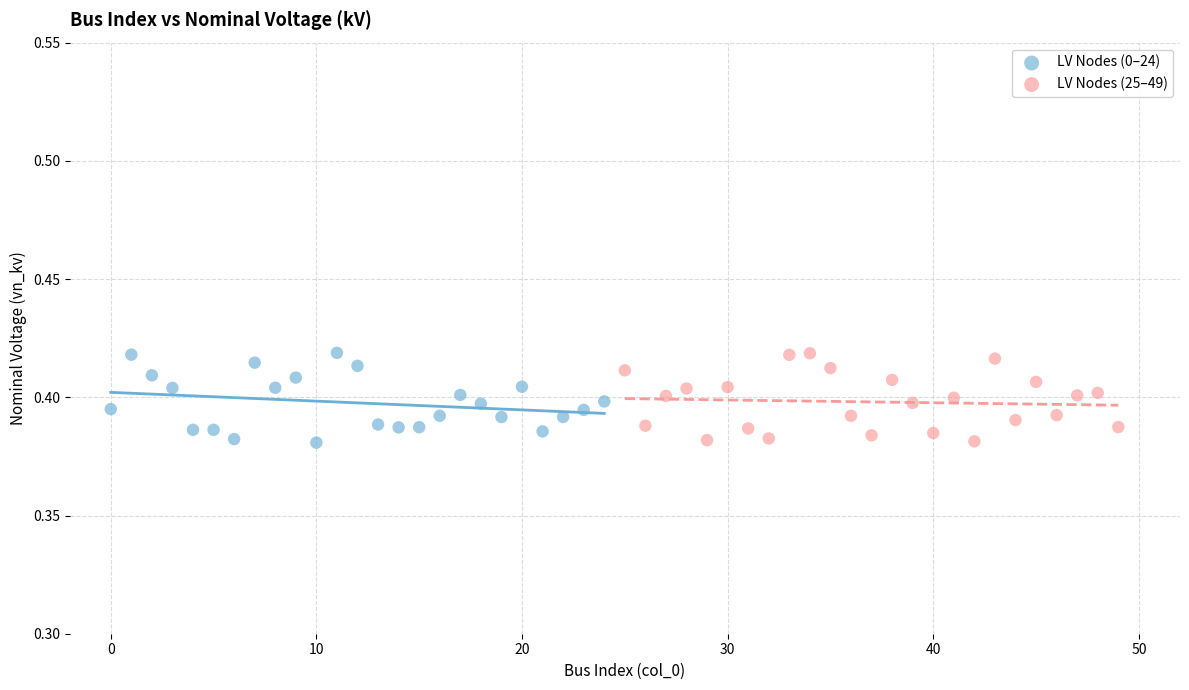

What are all the series names shown in the legend?

LV Nodes (0–24), LV Nodes (25–49)